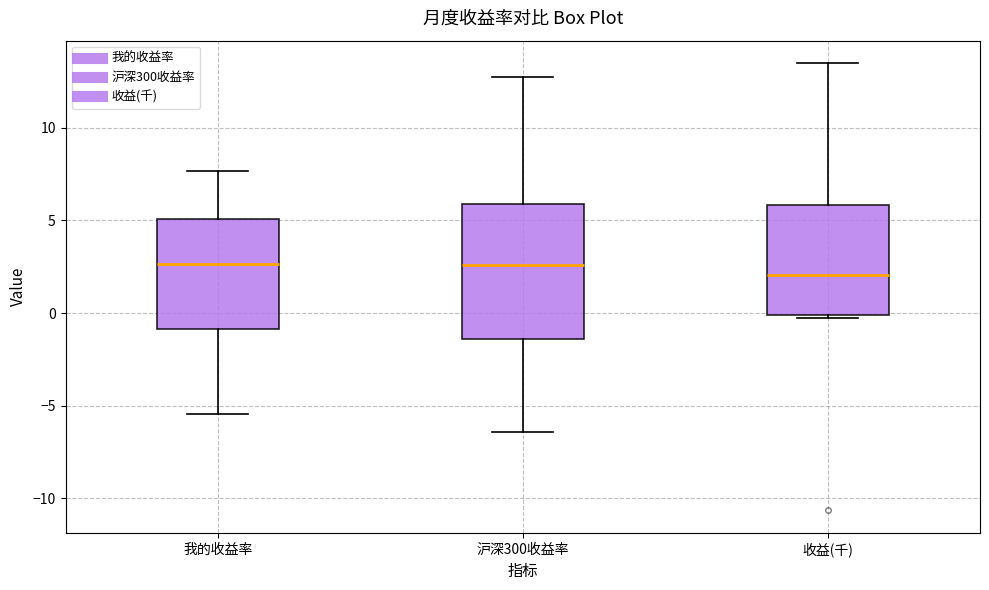

Which box is the tallest, from its lower edge to its upper edge?

沪深300收益率